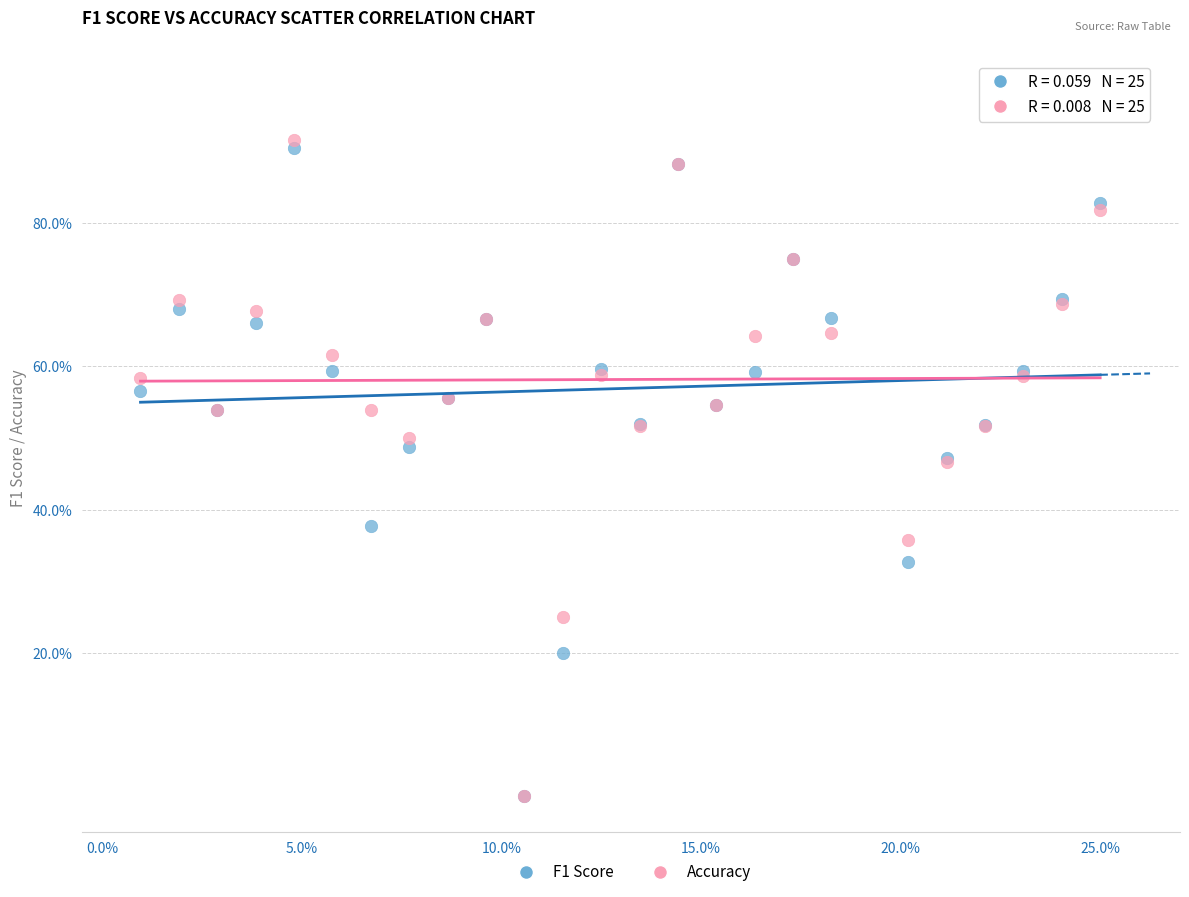

What are all the series names shown in the legend?

F1 Score, Accuracy